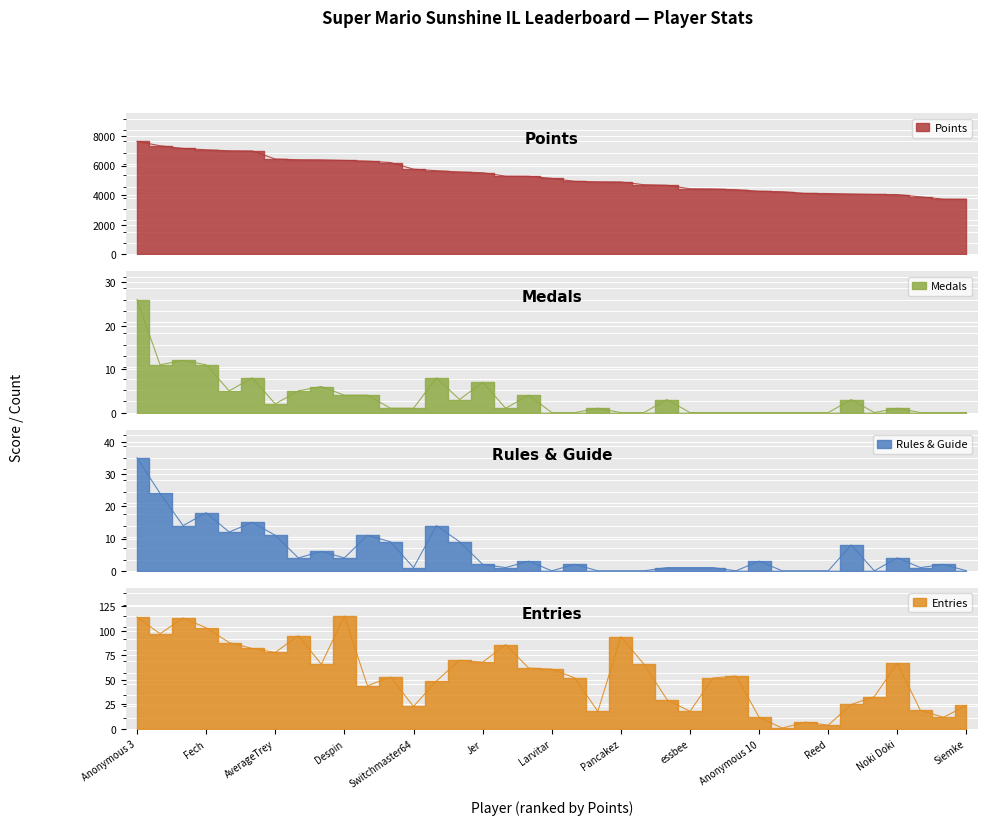

How many lines are shown in the chart?

4